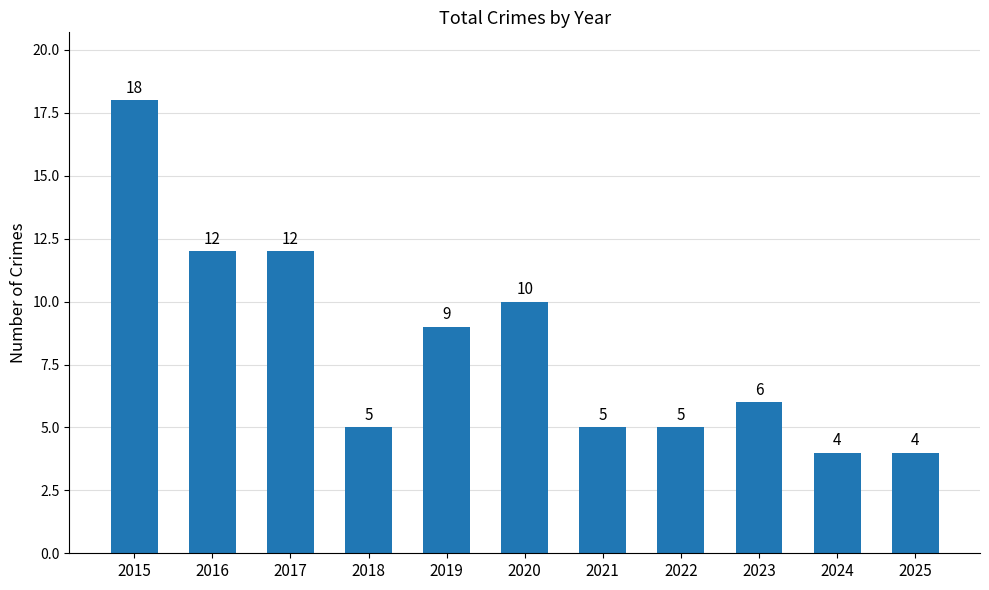

How many categories are shown in the chart?

11